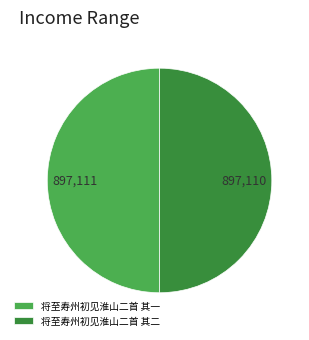

The 将至寿州初见淮山二首 其二 slice represents 50% of the pie. True or false?

True